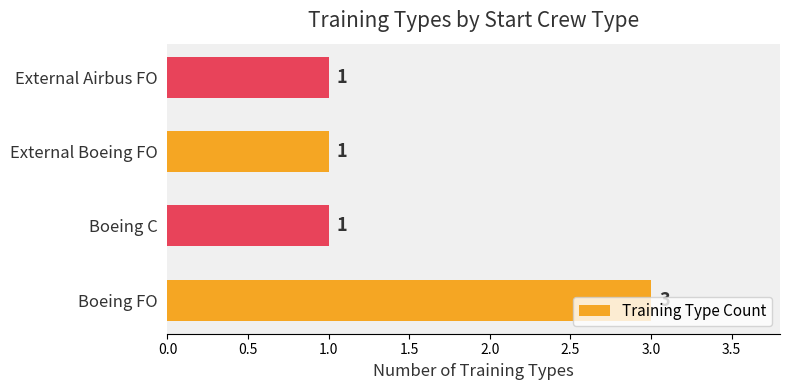

Are the bars horizontal?

Yes